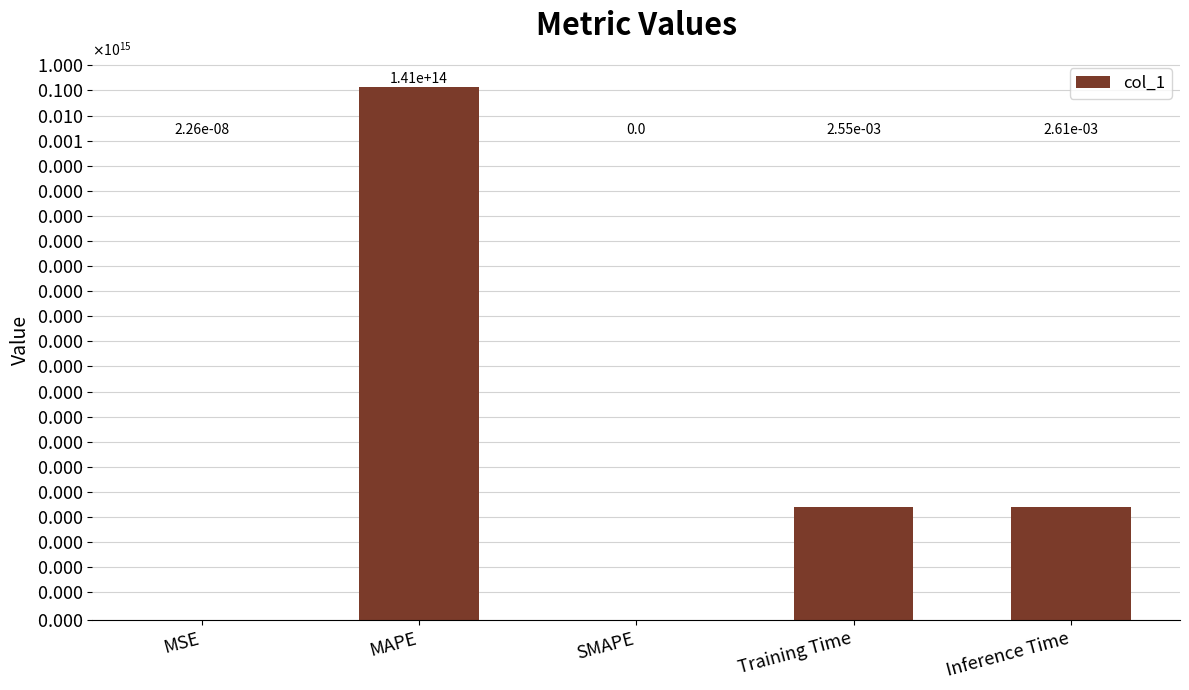

What is the sum of all values?

140868406727039.0